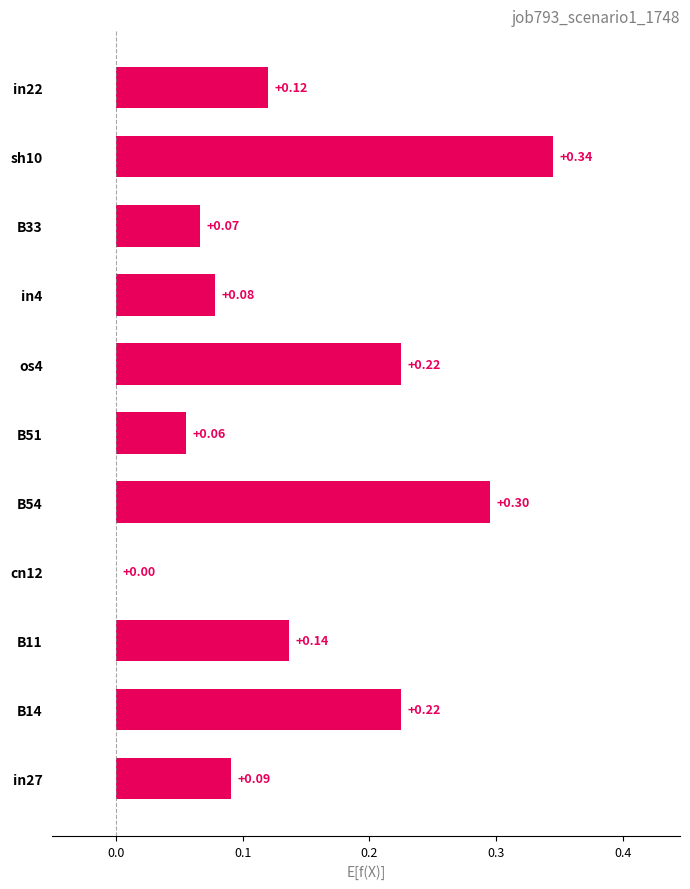

Count the values in the range 0 to 1.

11